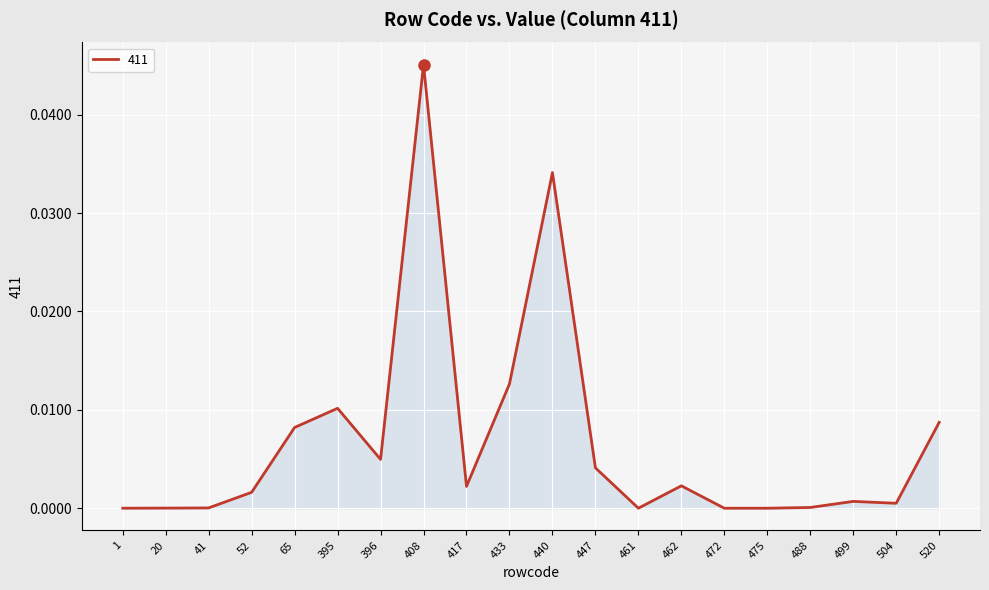

Which has a higher value, 408 or 475?

408